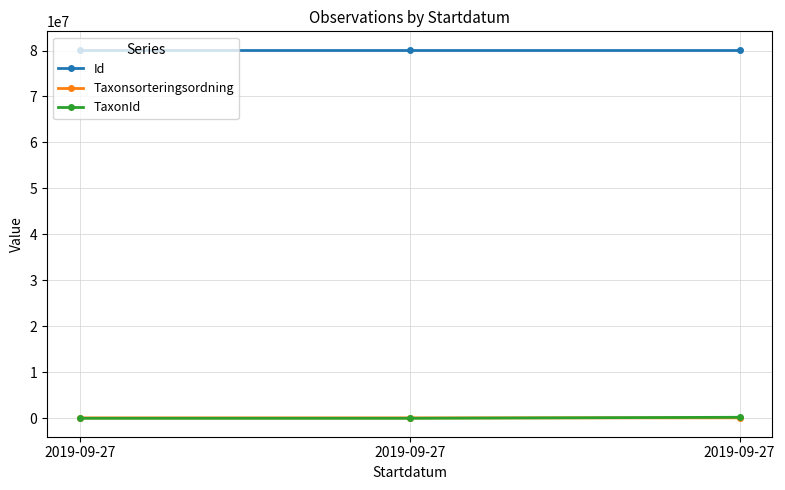

How many data points does each series have?

3